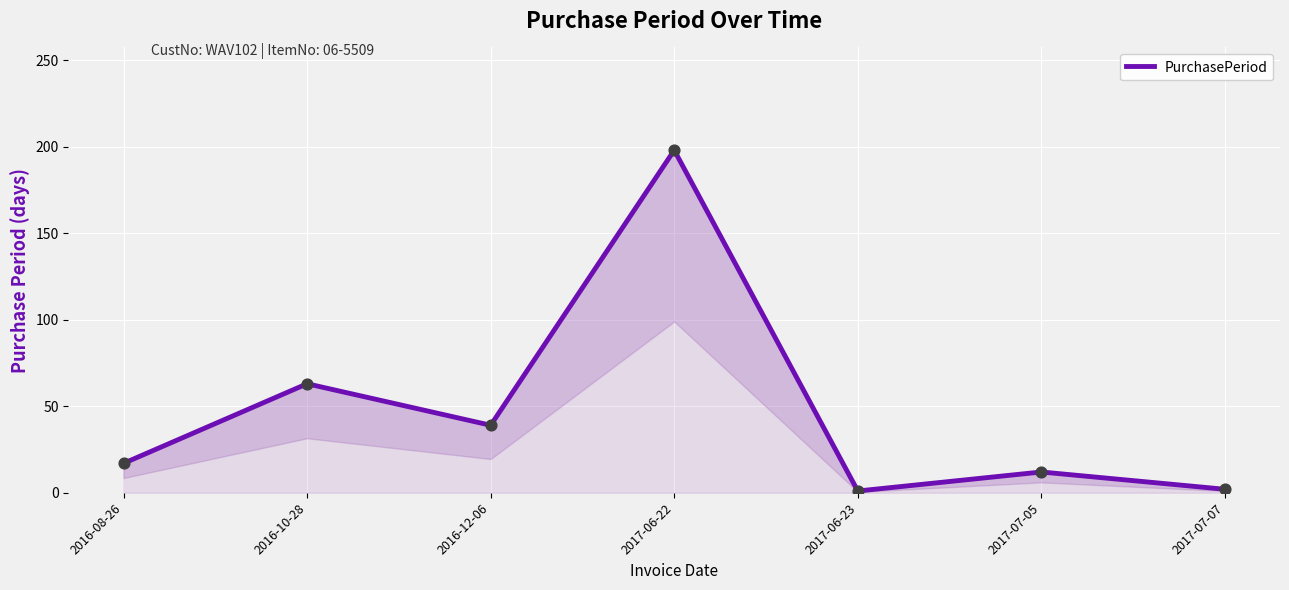

What is the change in value from 2016-10-28 to 2016-12-06?

-24